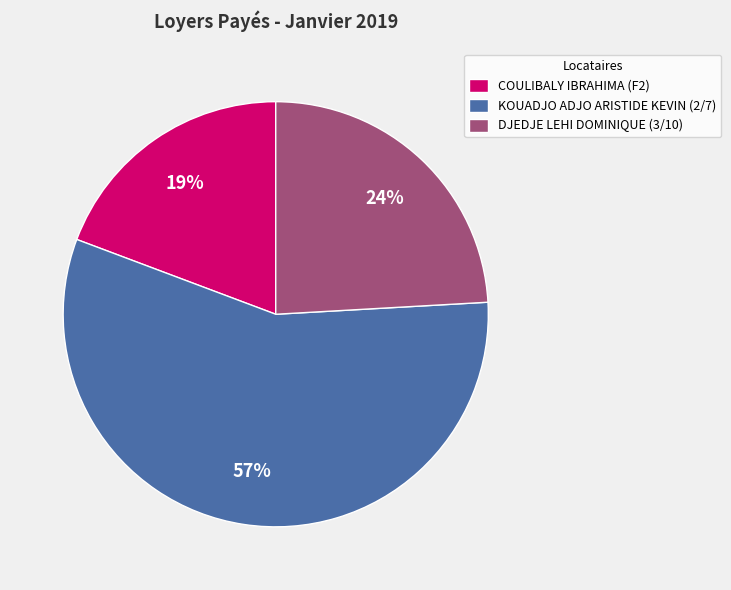

Between DJEDJE LEHI DOMINIQUE (3/10) and COULIBALY IBRAHIMA (F2), which is larger?

DJEDJE LEHI DOMINIQUE (3/10)